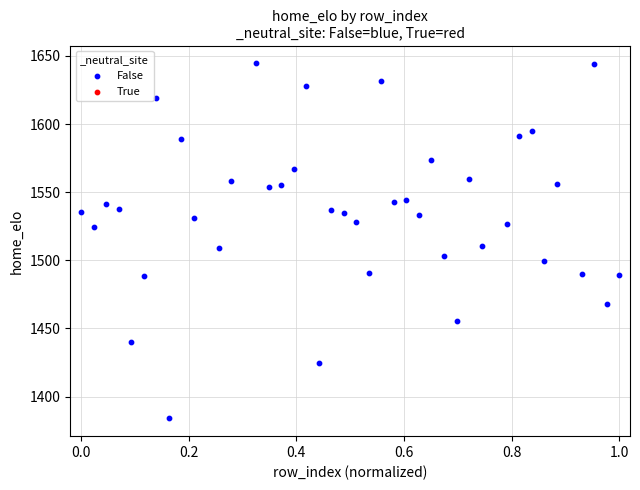

What is the range of Y values (max minus min)?

260.6